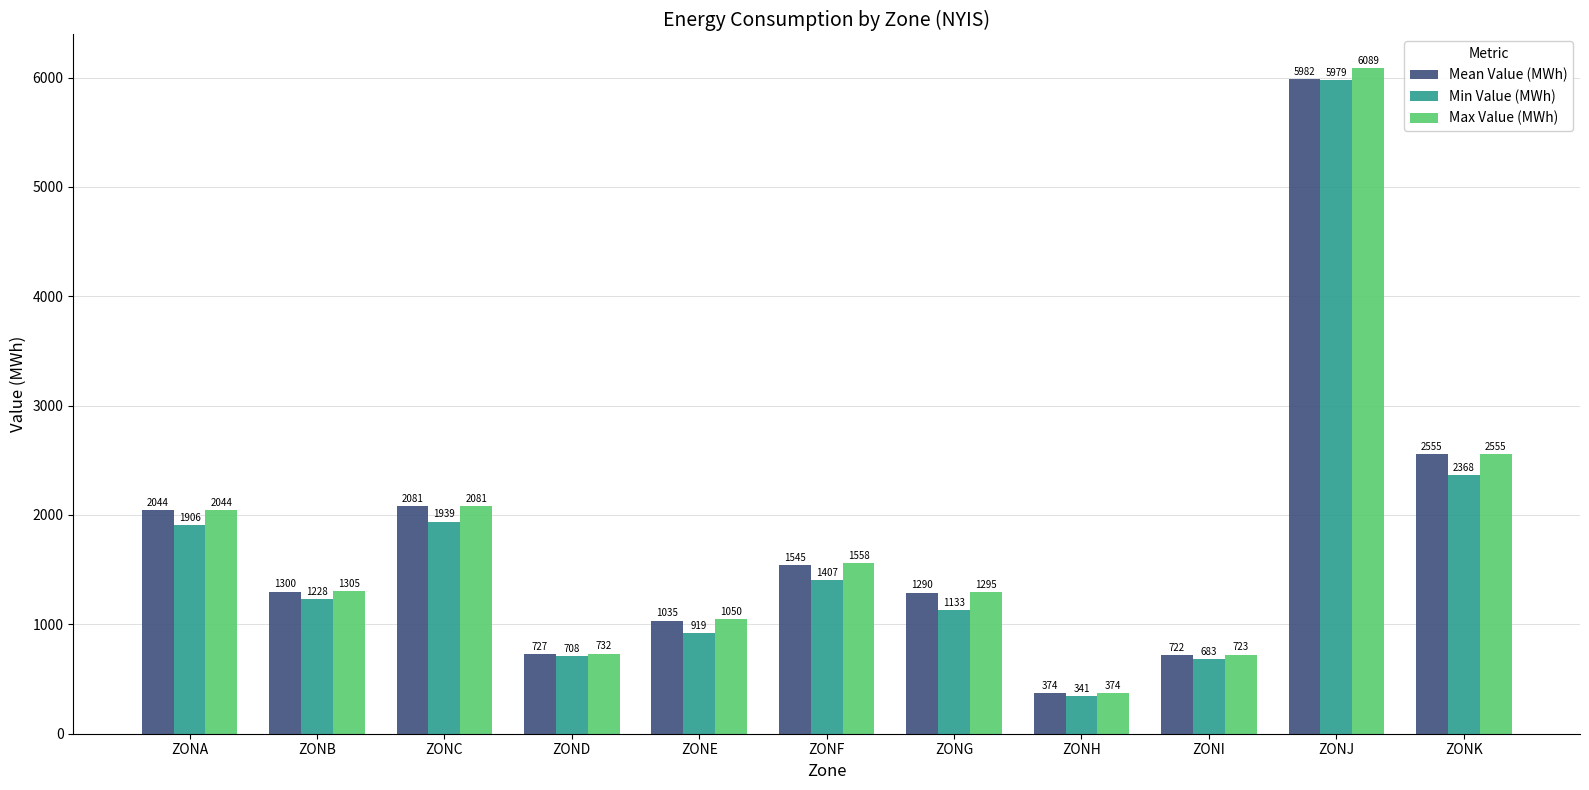

What is the value of the Max Value (MWh) bar at the 7th from the left?

1295